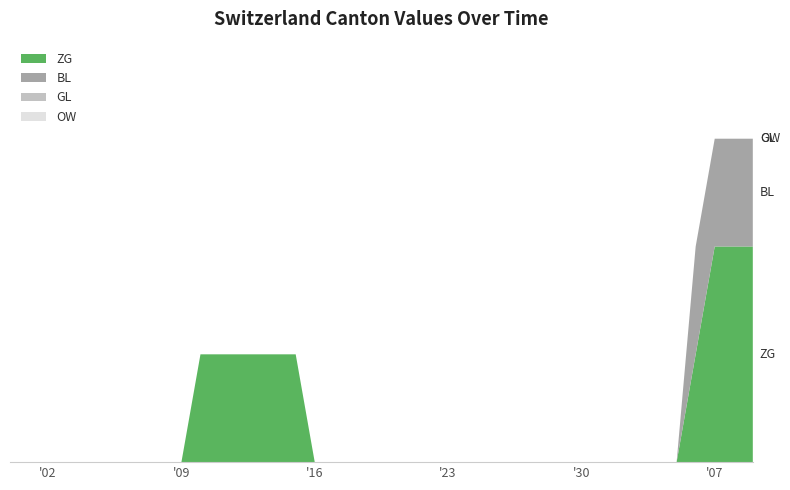

Reading left to right, list all the values displayed in this chart.

ZG: 0	0	0	0	0	0	0	0	0	0	1	1	1	1	1	1	0	0	0	0	0	0	0	0	0	0	0	0	0	0	0	0	0	0	0	0	1	2	2	2
BL: 0	0	0	0	0	0	0	0	0	0	0	0	0	0	0	0	0	0	0	0	0	0	0	0	0	0	0	0	0	0	0	0	0	0	0	0	1	1	1	1
GL: 0	0	0	0	0	0	0	0	0	0	0	0	0	0	0	0	0	0	0	0	0	0	0	0	0	0	0	0	0	0	0	0	0	0	0	0	0	0	0	0
OW: 0	0	0	0	0	0	0	0	0	0	0	0	0	0	0	0	0	0	0	0	0	0	0	0	0	0	0	0	0	0	0	0	0	0	0	0	0	0	0	0